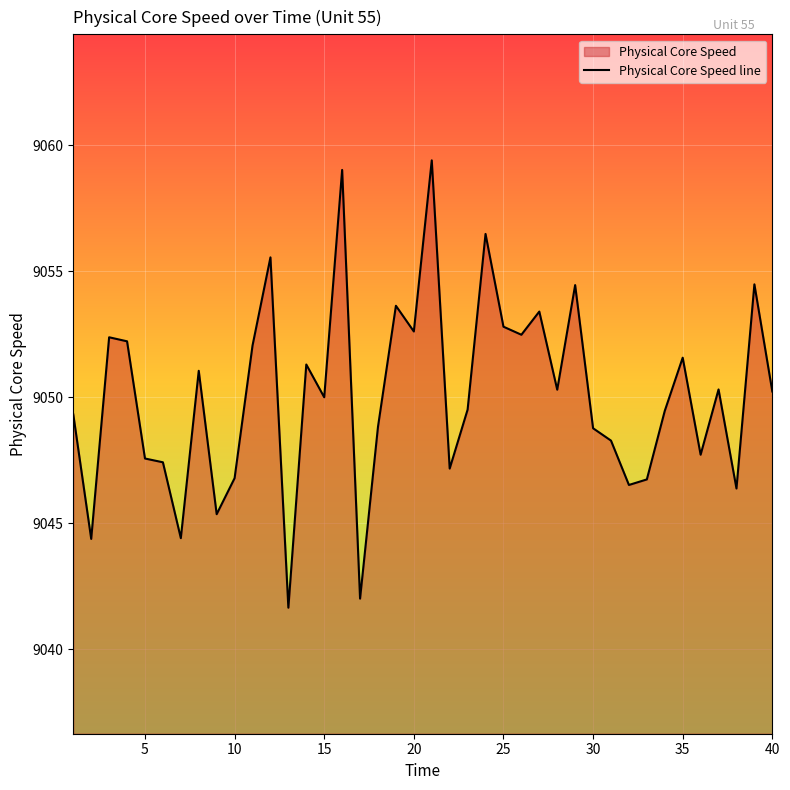

What is the approximate value at 20?

9052.6